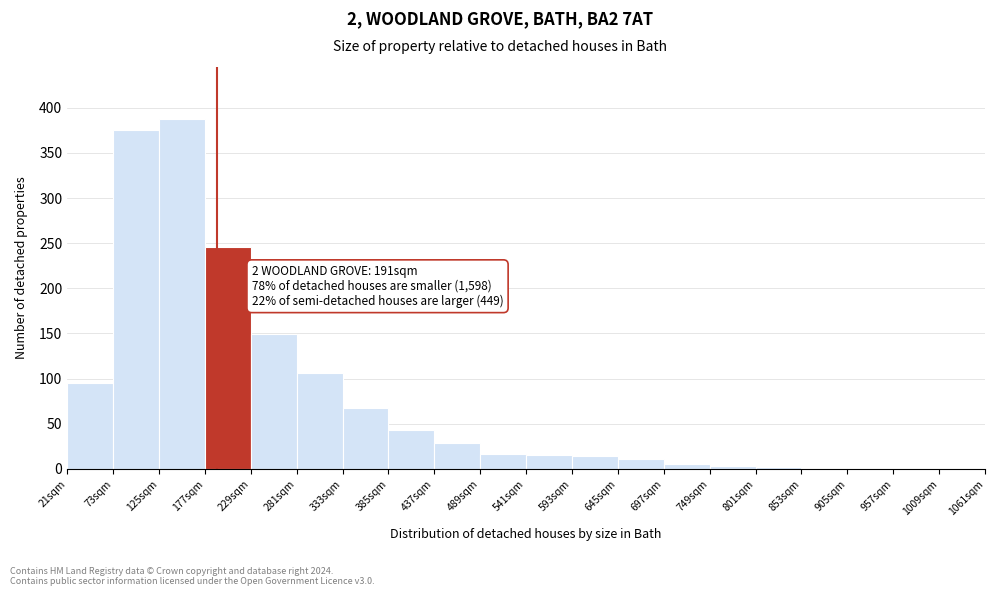

Over which range of the x-axis is the bar tallest?

125 to 177